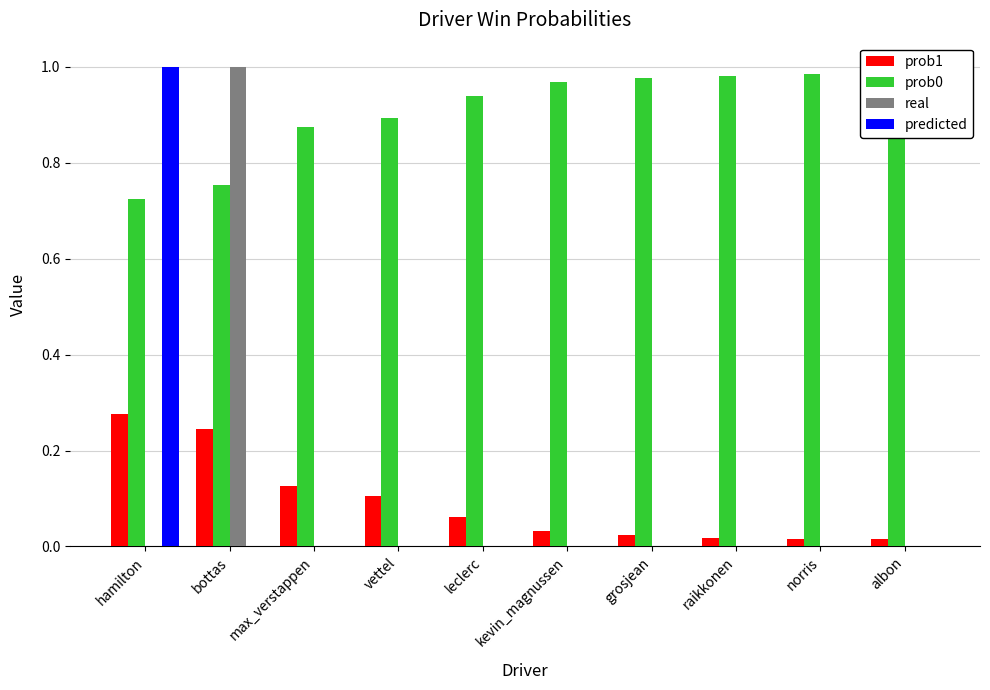

Reading left to right, list all the values displayed in this chart.

prob1: 0.3	0.2	0.1	0.1	0.1	0.0	0.0	0.0	0.0	0.0
prob0: 0.7	0.8	0.9	0.9	0.9	1.0	1.0	1.0	1.0	1.0
real: 0.0	1.0	0.0	0.0	0.0	0.0	0.0	0.0	0.0	0.0
predicted: 1.0	0.0	0.0	0.0	0.0	0.0	0.0	0.0	0.0	0.0